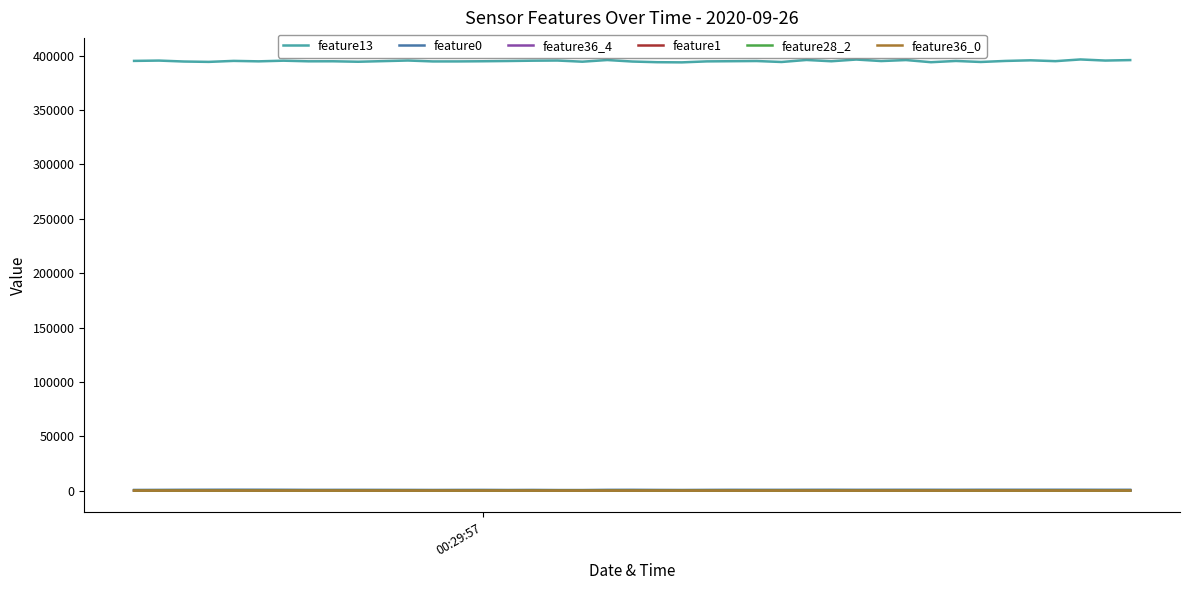

Which series has the widest spread of values?

feature13